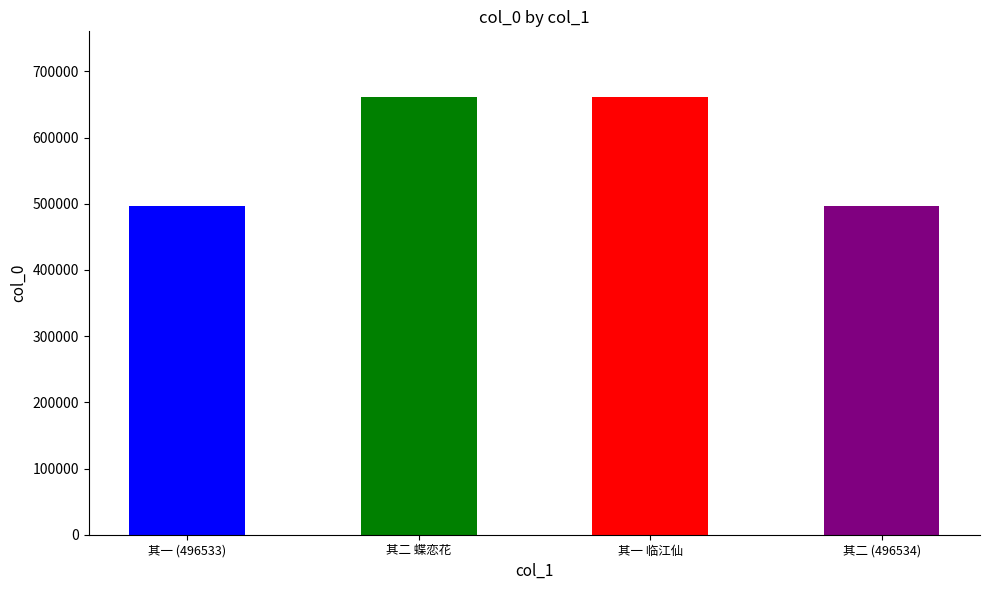

What is the smallest value displayed?

496533